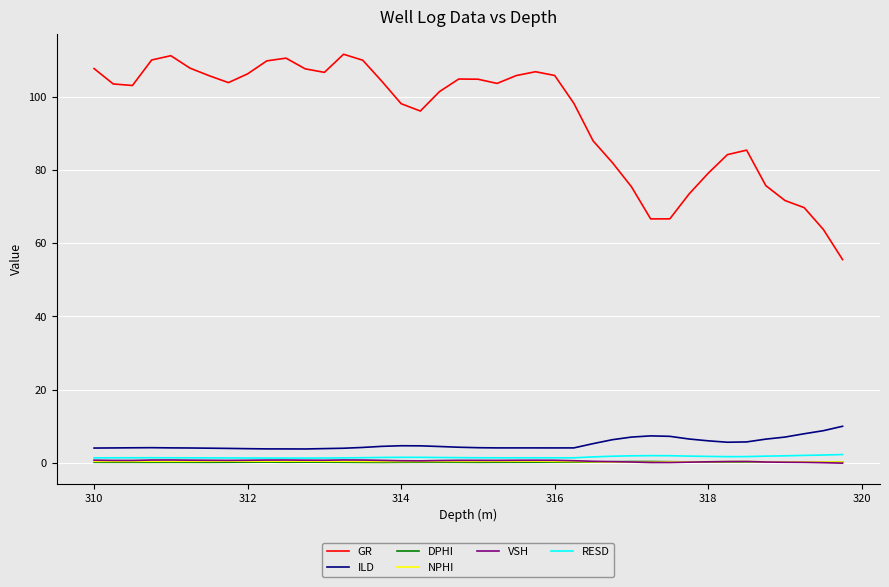

Which series has the largest total across all categories?

GR